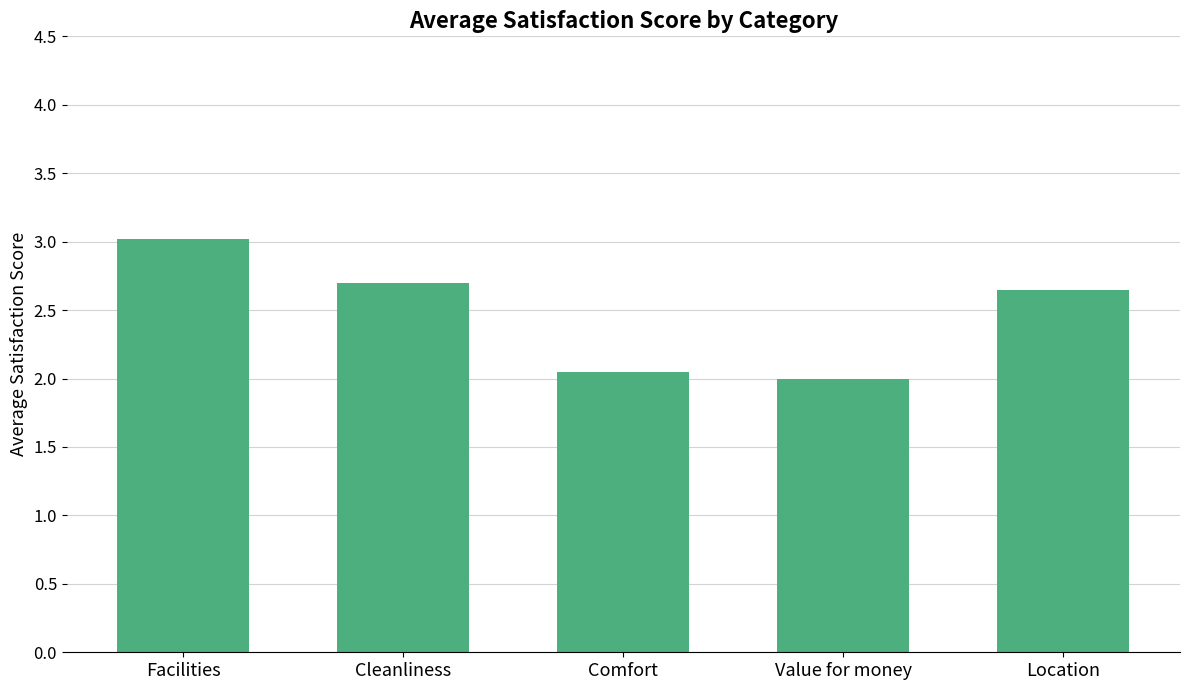

What is the sum of all values?

12.4